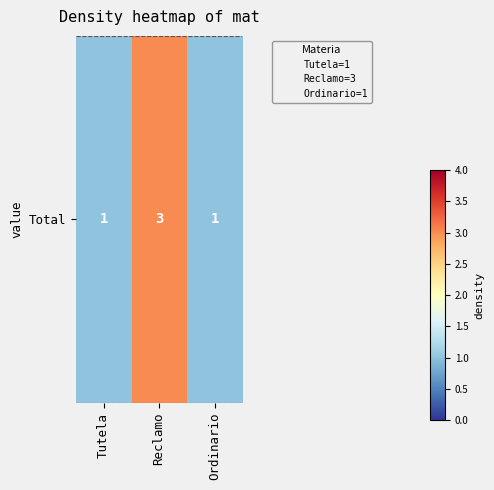

What is the sum of the values at Ordinario and Tutela?

2